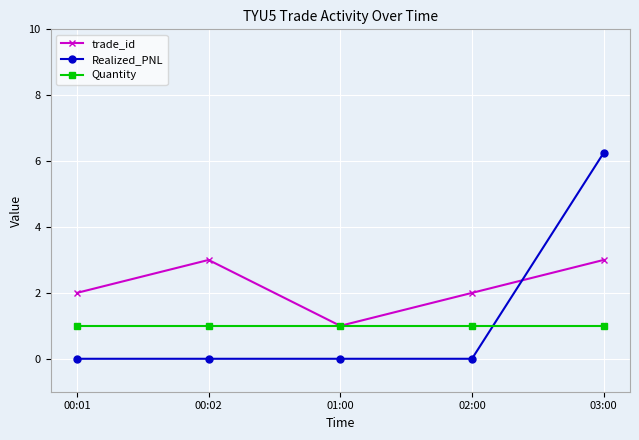

Which series has the largest total across all categories?

trade_id